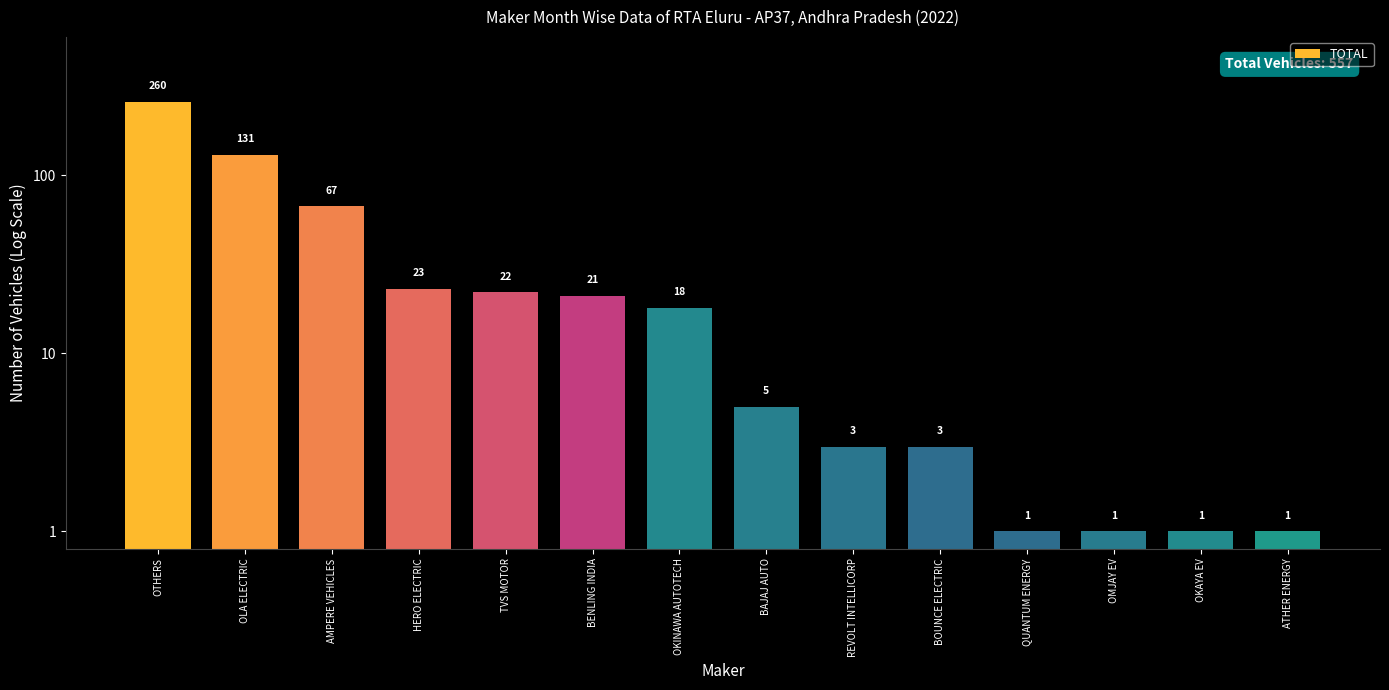

What is the change in value from REVOLT INTELLICORP to ATHER ENERGY?

-2